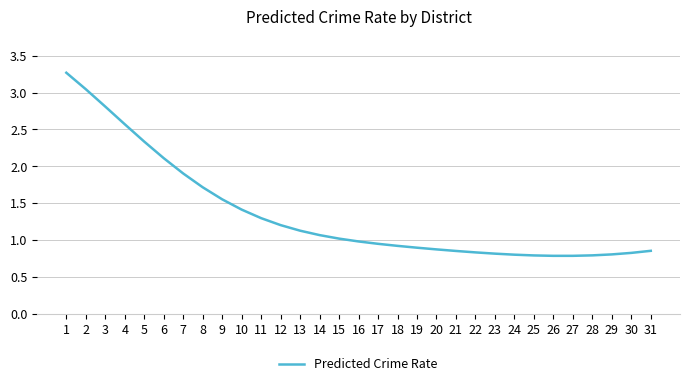

What is the maximum value shown in the chart?

3.3